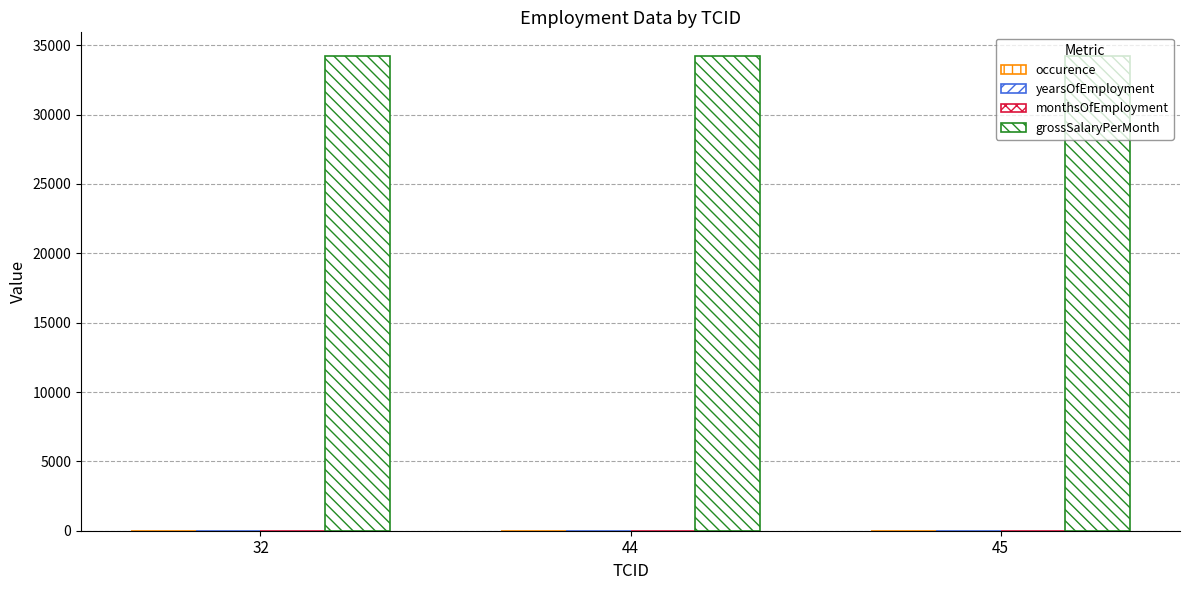

True or false: yearsOfEmployment has a value of 2 at 44.

True